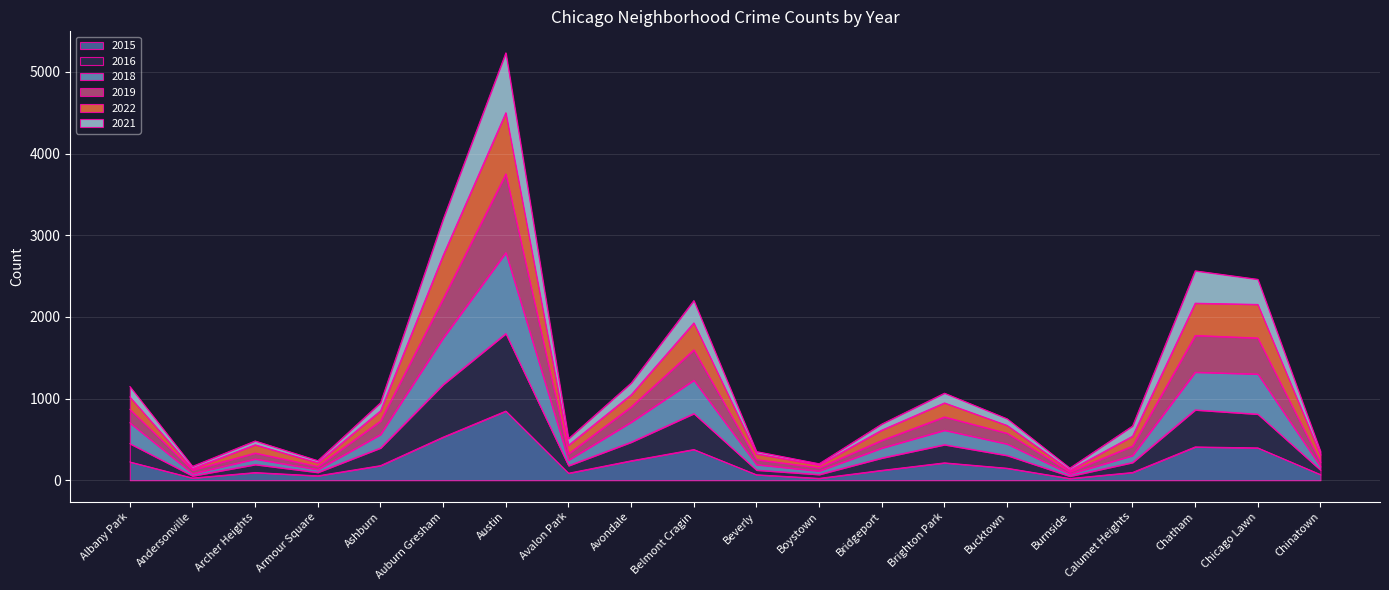

At which category is the sum across all series the highest?

Austin